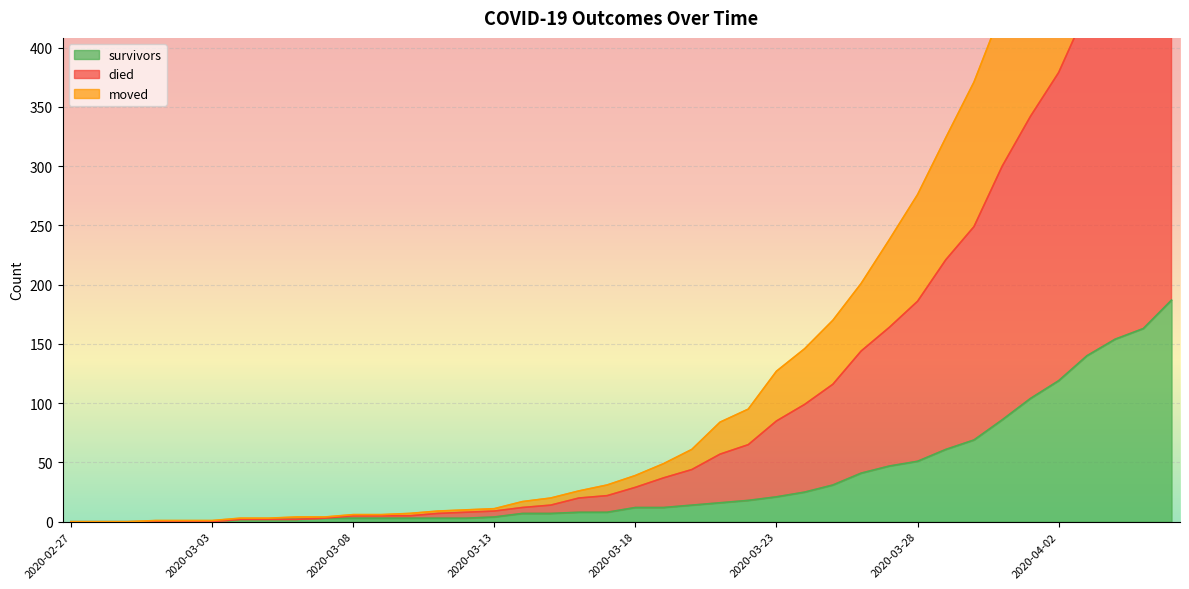

True or false: moved and survivors intersect in this chart.

False